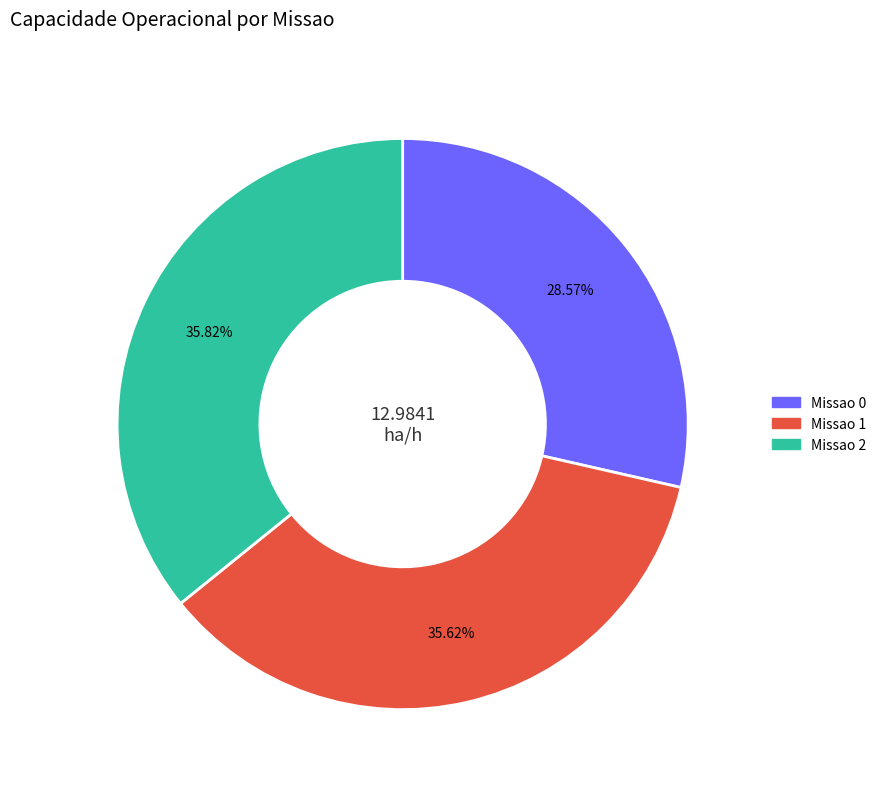

Which slice is the smallest?

Missao 0